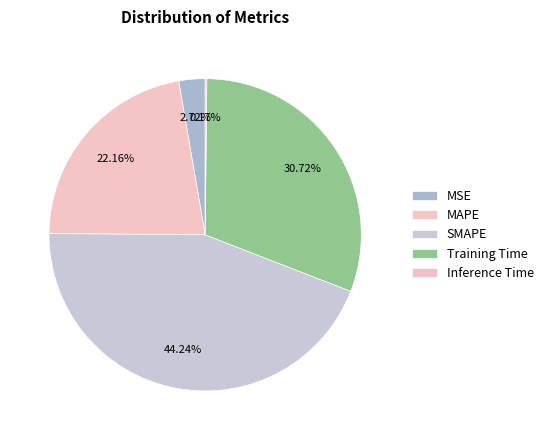

To the nearest percent, what is the difference between the SMAPE and MAPE slice percentages?

22%